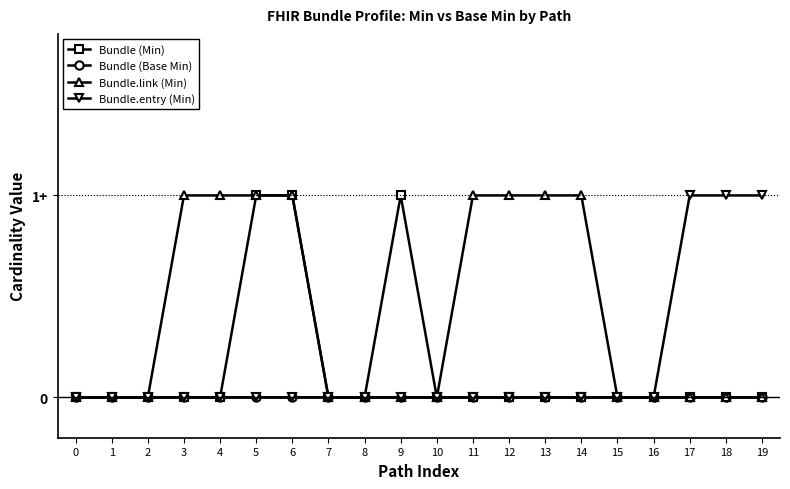

What are all the series names shown in the legend?

Bundle (Min), Bundle (Base Min), Bundle.link (Min), Bundle.entry (Min)